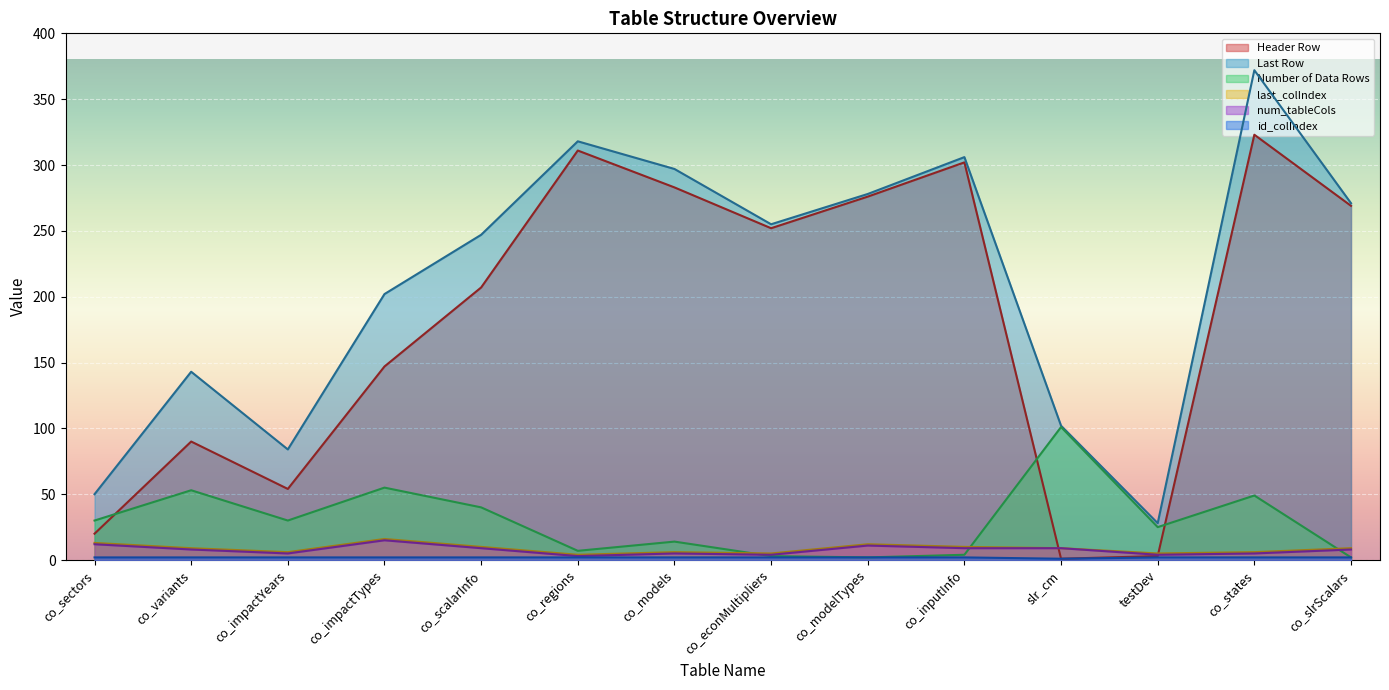

True or false: num_tableCols has more than 0 points higher than both neighbors.

True